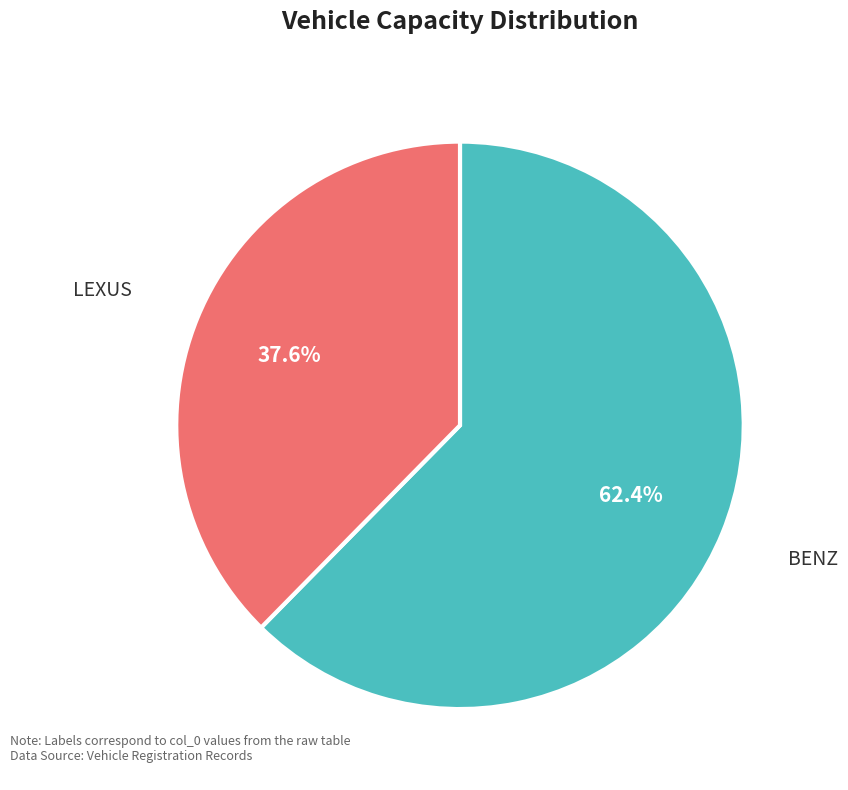

Does any single category account for the majority?

Yes